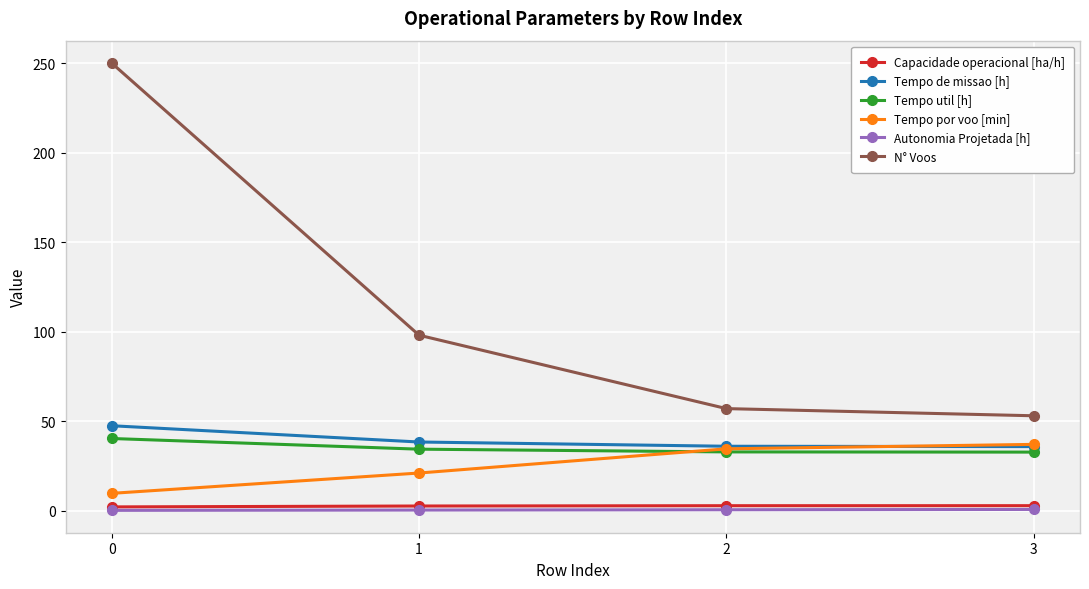

What is the lowest value of the Tempo de missao [h] series?

35.8